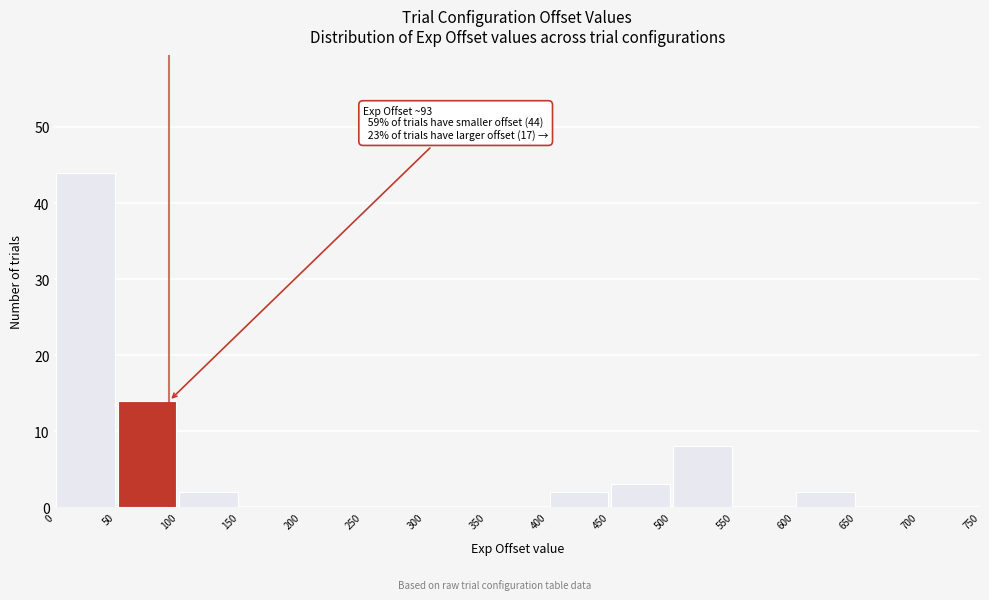

Over which range of the x-axis is the bar tallest?

0 to 50